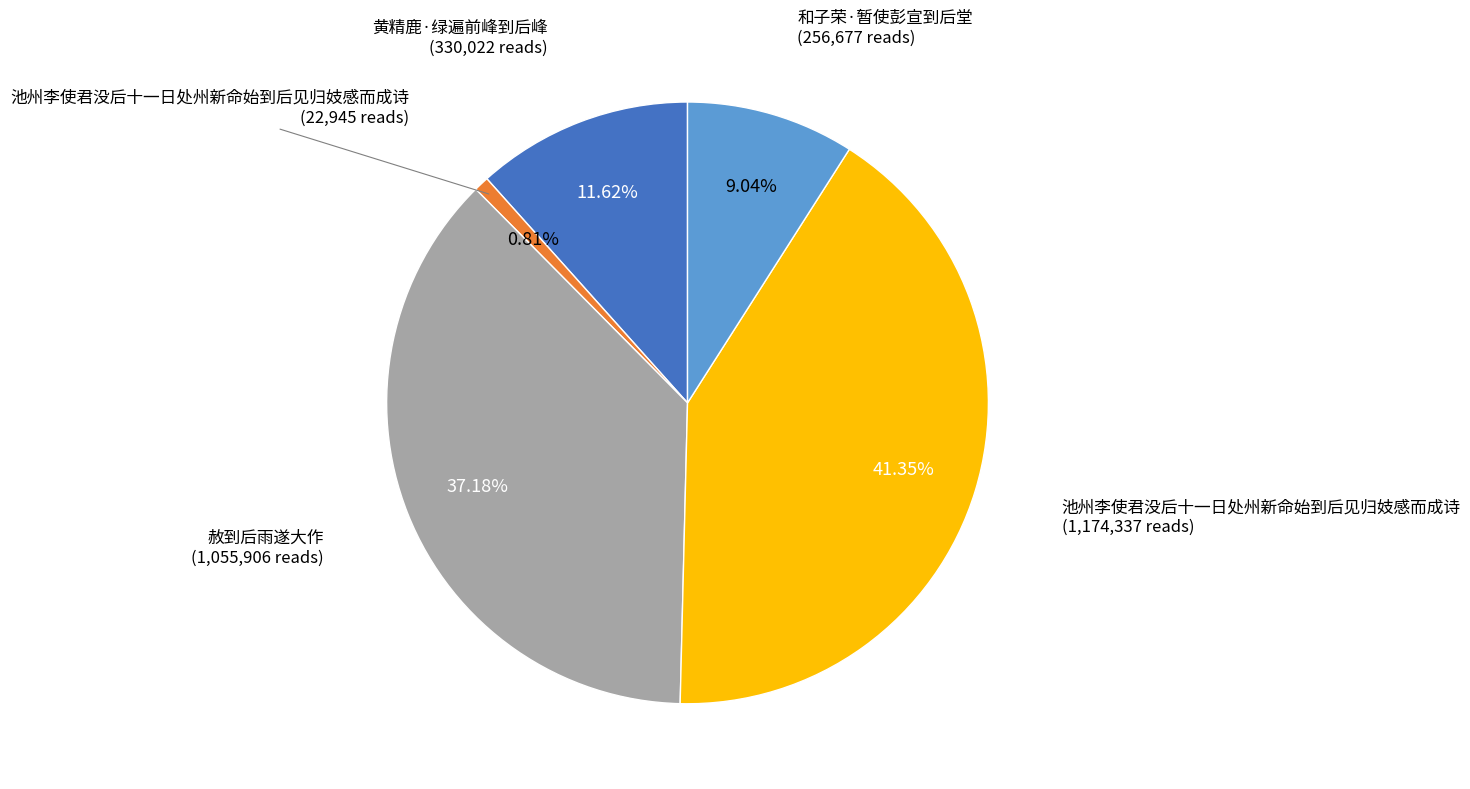

How many segments does this pie chart have?

5